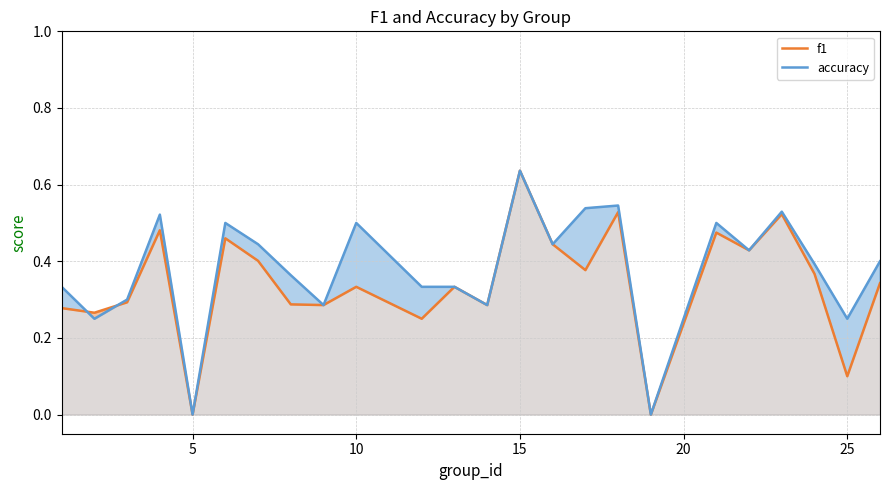

How many data points does each series have?

24